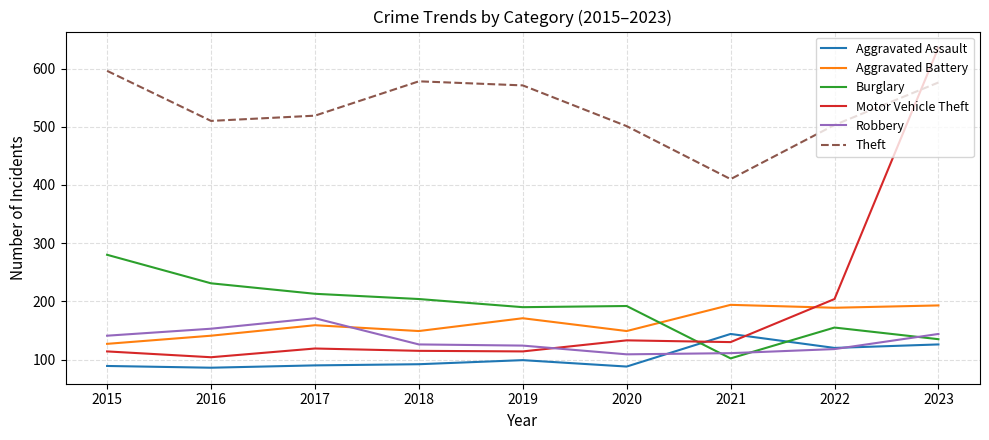

Which series ends up on top after the final intersection of Theft and Motor Vehicle Theft?

Motor Vehicle Theft